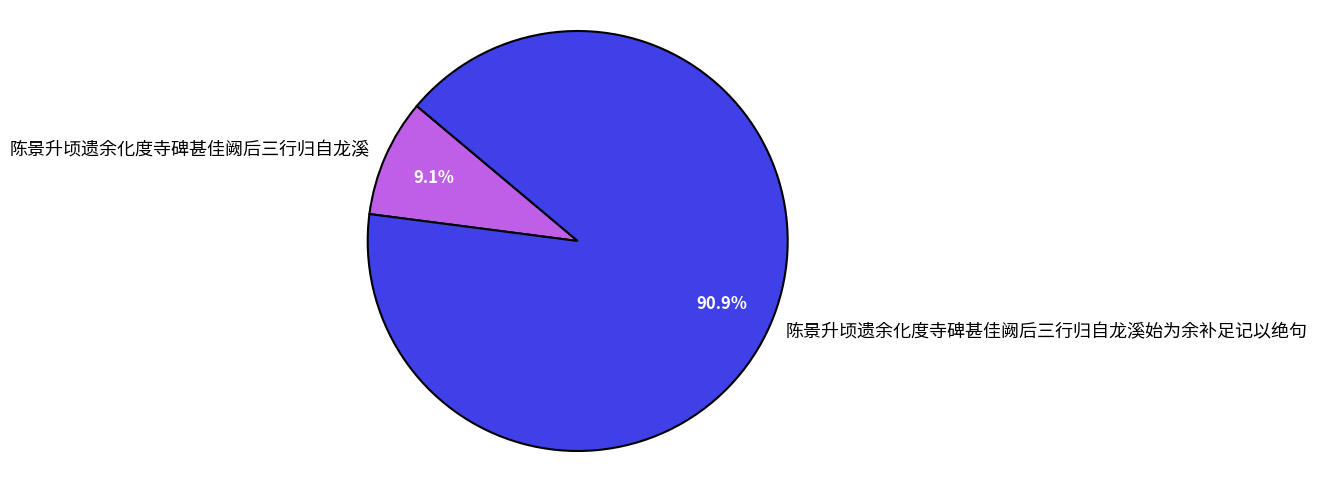

To the nearest percent, what portion does 陈景升顷遗余化度寺碑甚佳阙后三行归自龙溪始为余补足记以绝句 represent?

91%